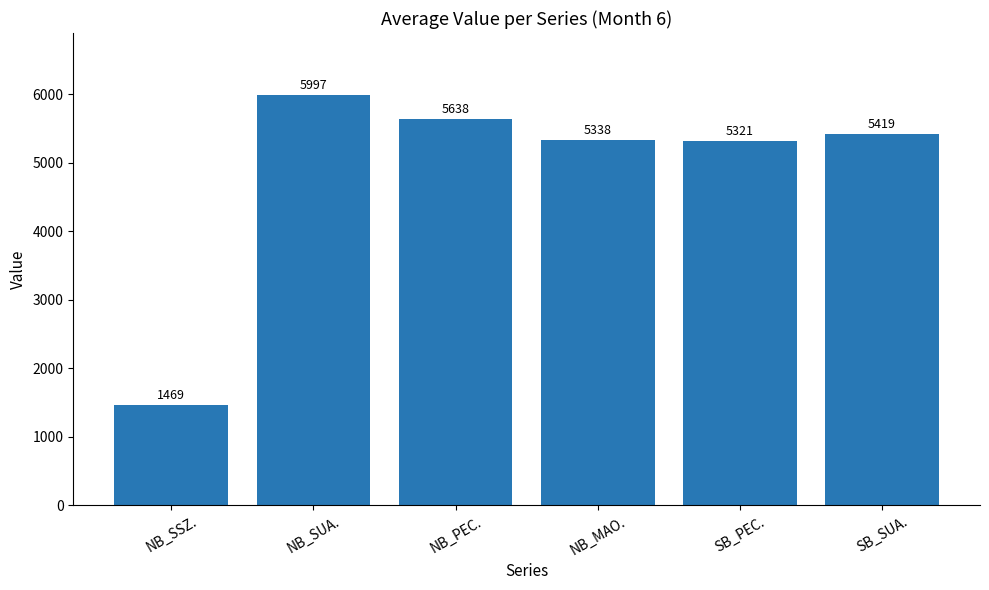

What is the difference between the second highest and second lowest values?

317